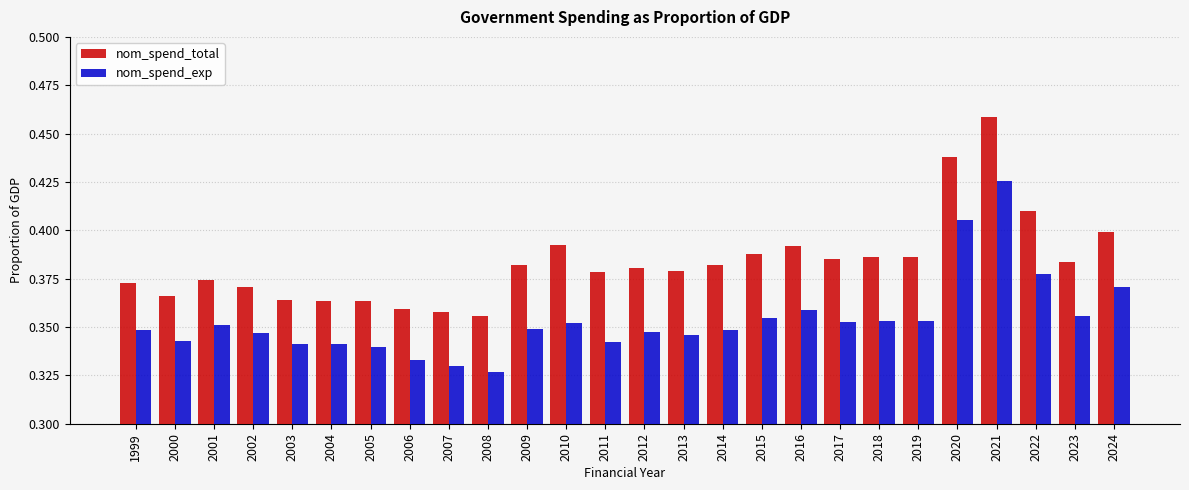

What is the sum of all nom_spend_exp values?

9.2